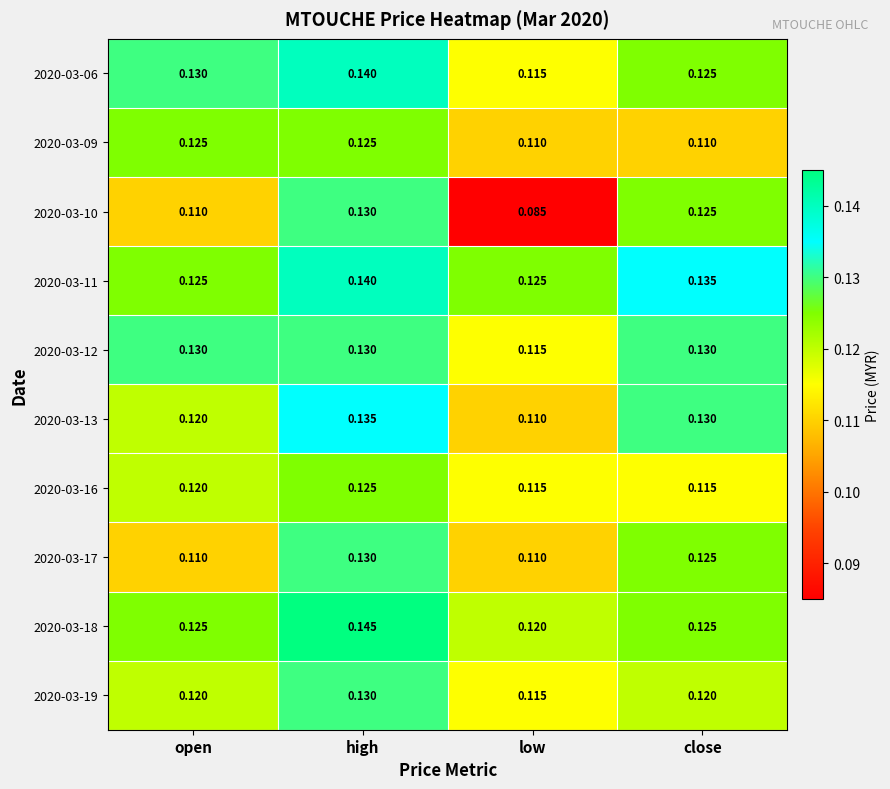

At which category is the sum across all series the highest?

high